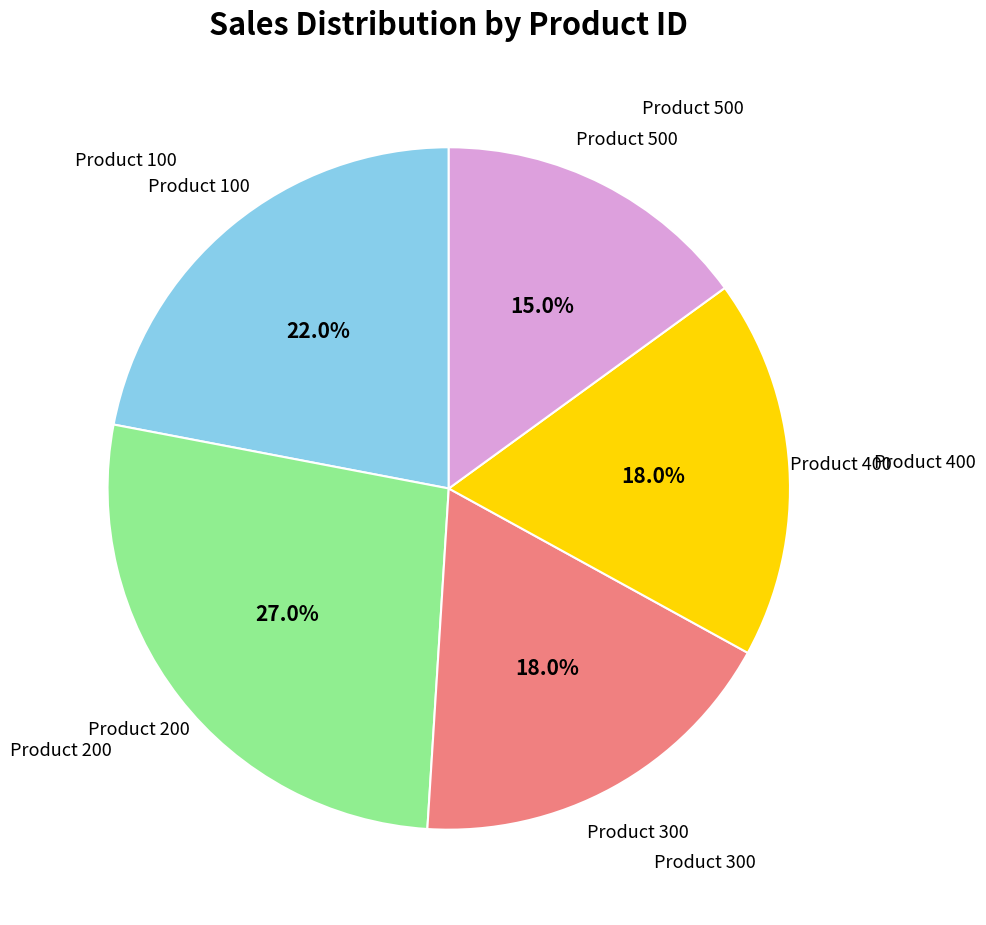

To the nearest percent, what is the difference between the largest and smallest slice percentages?

12%